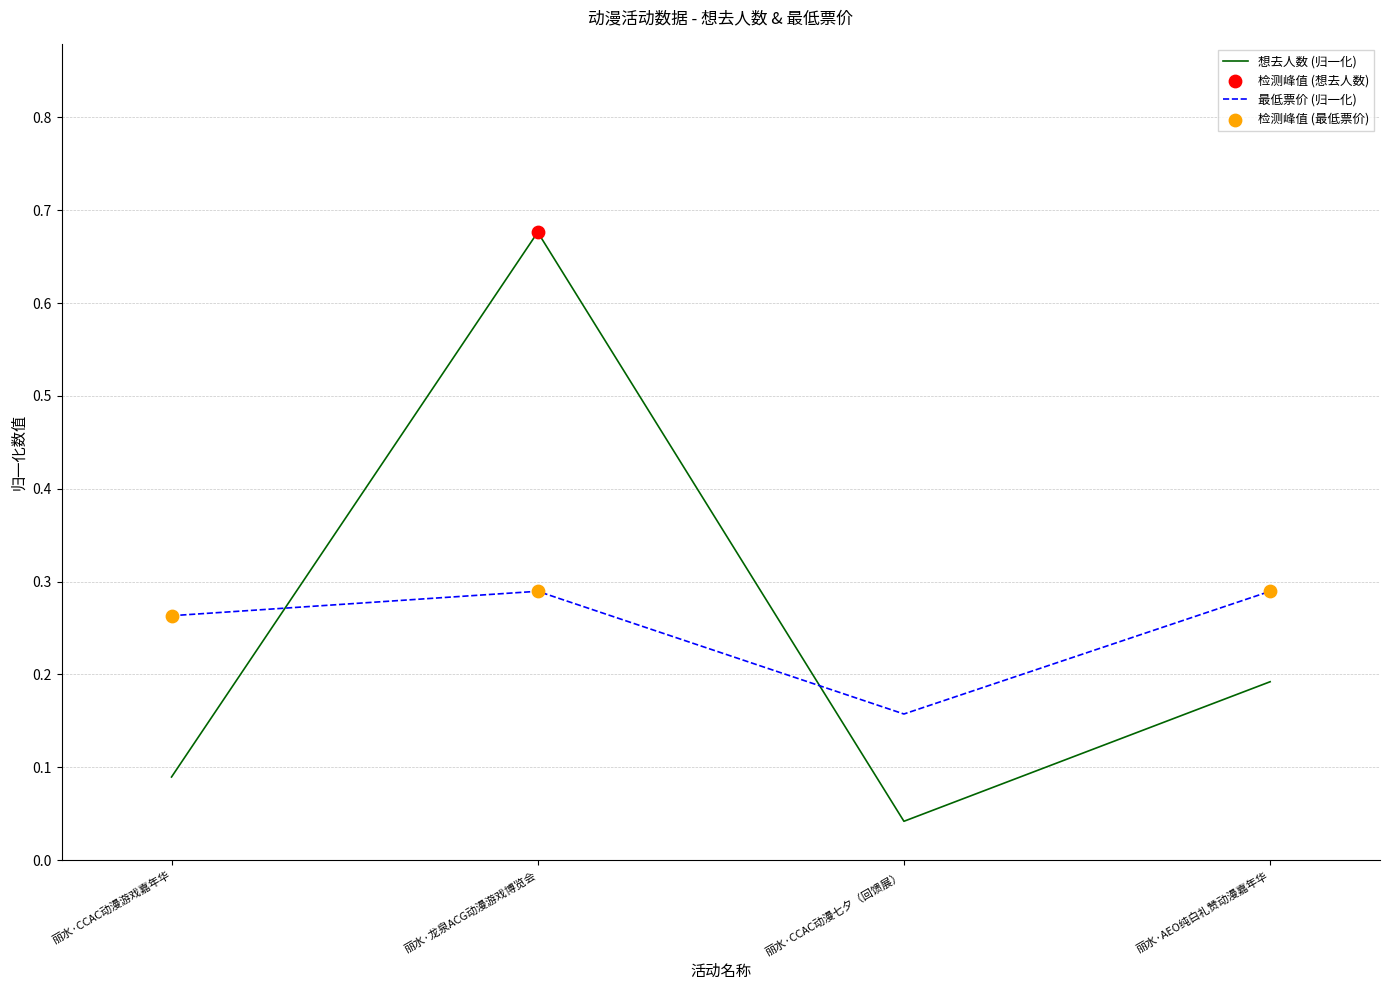

Which series changed the most between 丽水·龙泉ACG动漫游戏博览会 and 丽水·CCAC动漫七夕（回馈展）?

想去人数 (归一化)